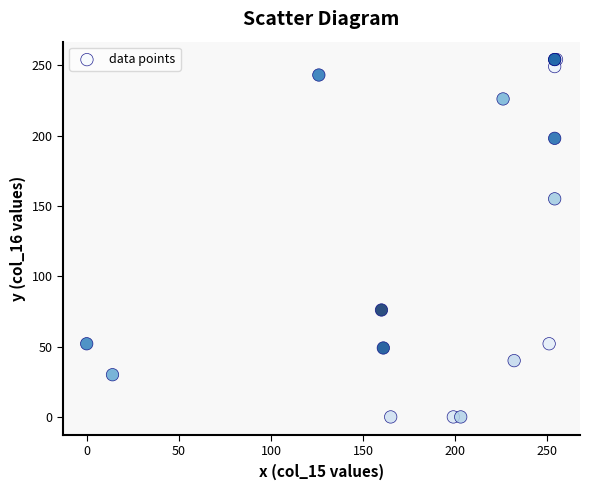

What Y value in the scatter plot is closest to 127?

155